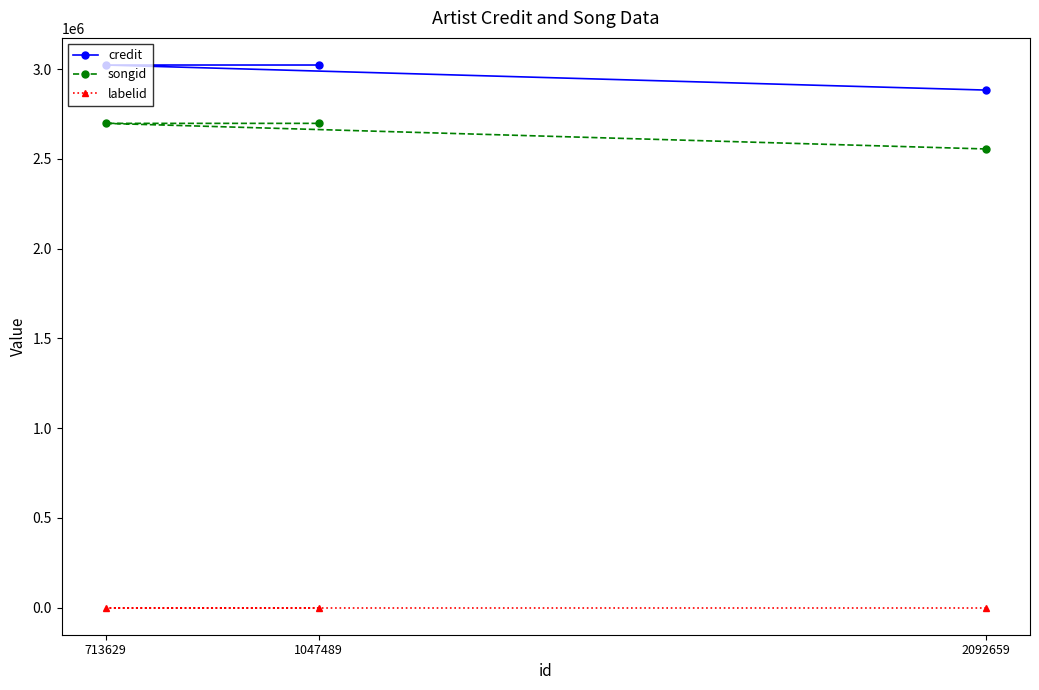

Which series has the largest total across all categories?

credit